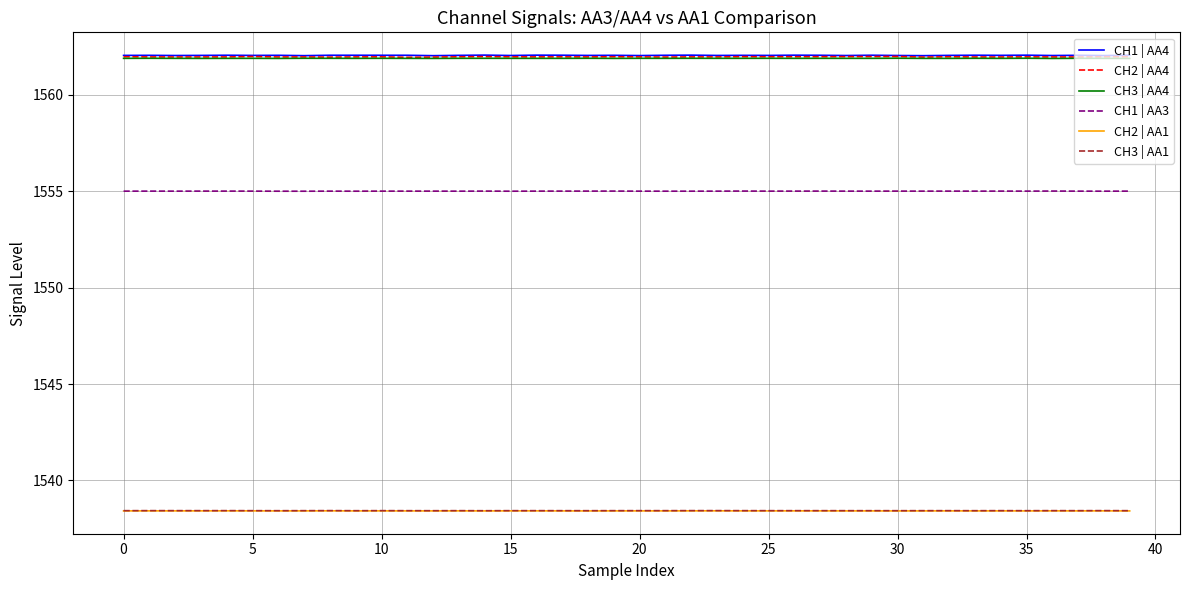

What is the maximum value shown in the chart?

1562.1